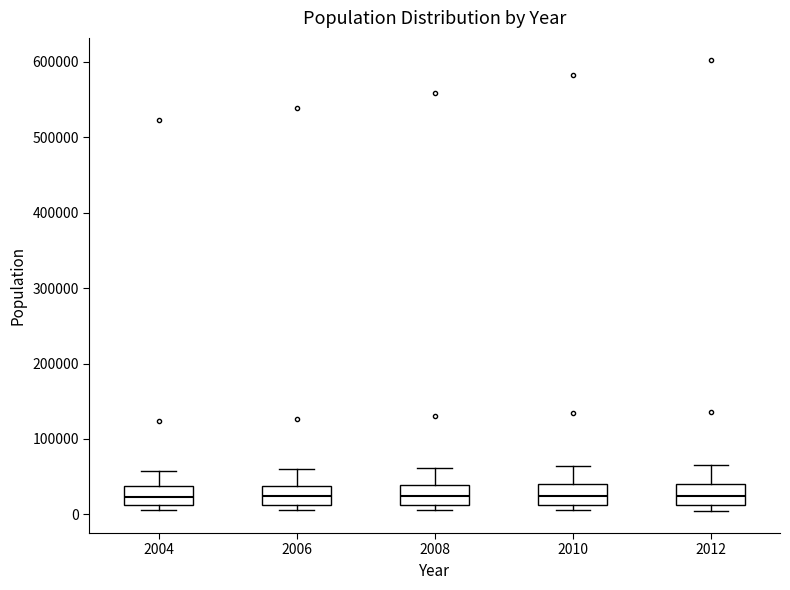

Reading left to right, transcribe this box plot: for each box, give where its median line is, the range the box spans, and where its two whiskers end, as read against the y-axis. The values are not printed on the chart, so give them approximately, as read against the axis.

2004: median 20000, box 10000 to 40000, whiskers 10000 (just below the box's lower edge) to 60000
2006: median 20000, box 10000 to 40000, whiskers 10000 (just below the box's lower edge) to 60000
2008: median 20000, box 10000 to 40000, whiskers 10000 (just below the box's lower edge) to 60000
2010: median 20000, box 10000 to 40000, whiskers 10000 (just below the box's lower edge) to 60000
2012: median 20000, box 10000 to 40000, whiskers 10000 (just below the box's lower edge) to 70000